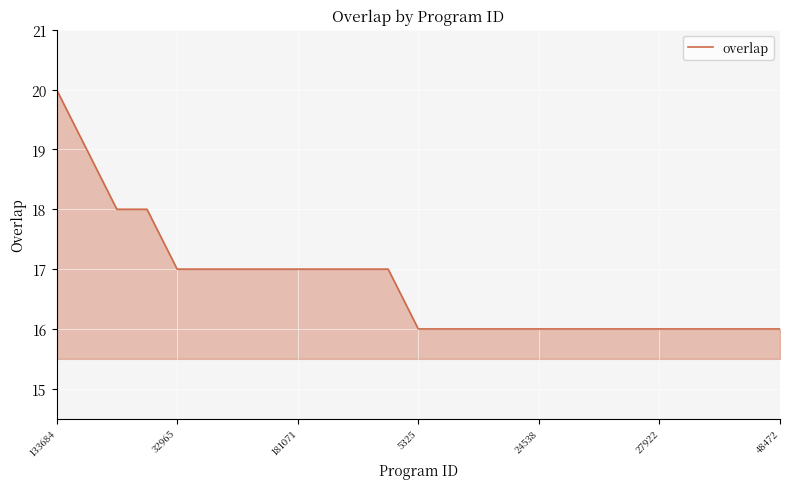

What is the smallest value displayed?

16